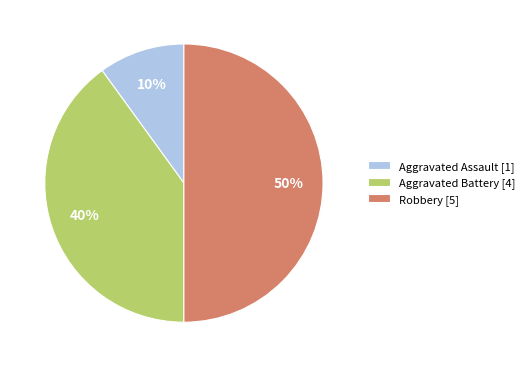

How many segments does this pie chart have?

3